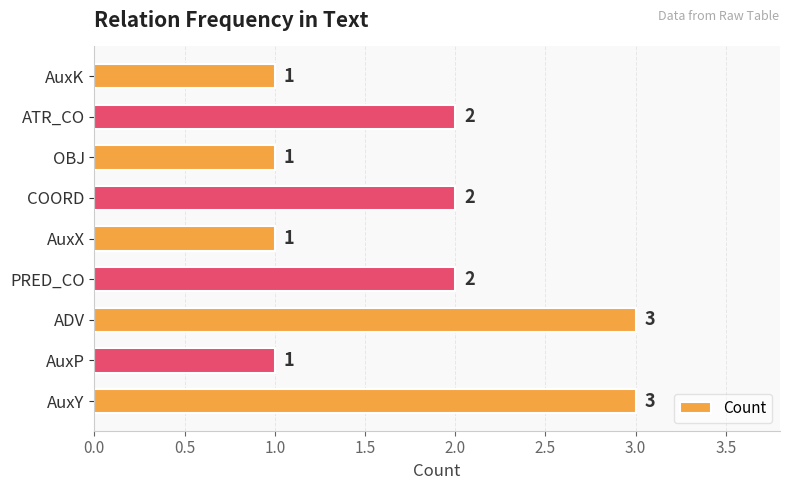

Are the bars grouped side by side (vs. stacked)?

No